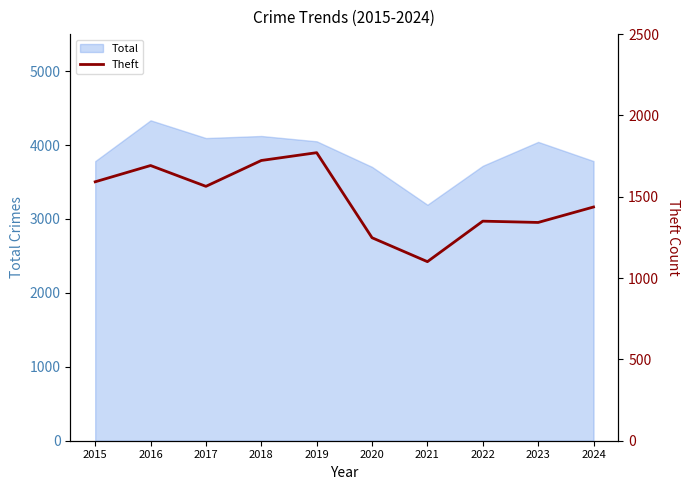

How many categories are shown in the chart?

10